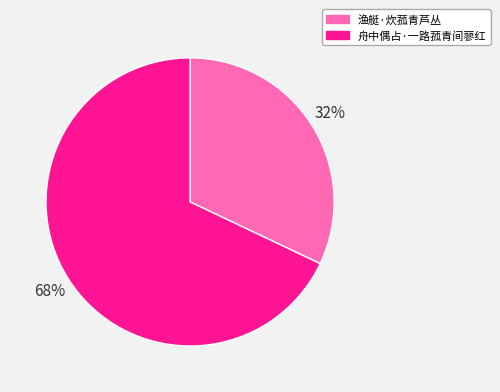

Rank the categories by value from lowest to highest.

渔艇·炊菰青芦丛, 舟中偶占·一路菰青间蓼红